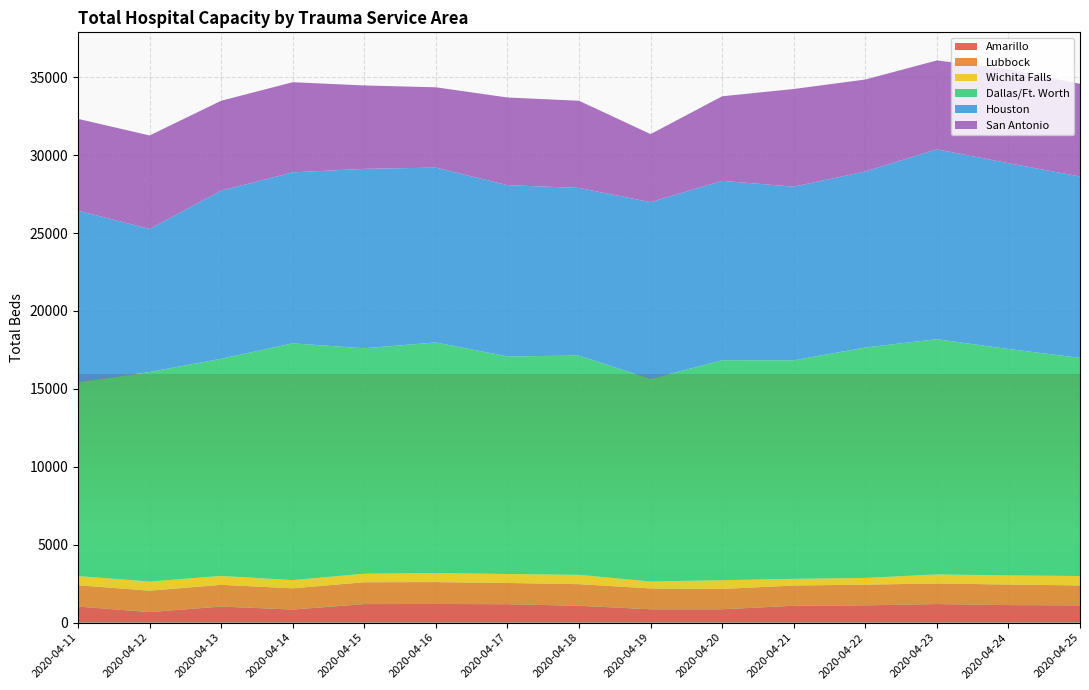

Reading left to right, what are all the values shown in this chart?

Amarillo: 2020-04-11=1030	2020-04-12=678	2020-04-13=1032	2020-04-14=841	2020-04-15=1190	2020-04-16=1198	2020-04-17=1183	2020-04-18=1083	2020-04-19=858	2020-04-20=858	2020-04-21=1084	2020-04-22=1111	2020-04-23=1192	2020-04-24=1126	2020-04-25=1110
Lubbock: 2020-04-11=1368	2020-04-12=1372	2020-04-13=1394	2020-04-14=1360	2020-04-15=1403	2020-04-16=1404	2020-04-17=1362	2020-04-18=1386	2020-04-19=1336	2020-04-20=1303	2020-04-21=1297	2020-04-22=1325	2020-04-23=1322	2020-04-24=1317	2020-04-25=1277
Wichita Falls: 2020-04-11=588	2020-04-12=589	2020-04-13=572	2020-04-14=529	2020-04-15=546	2020-04-16=581	2020-04-17=575	2020-04-18=599	2020-04-19=445	2020-04-20=563	2020-04-21=428	2020-04-22=434	2020-04-23=579	2020-04-24=587	2020-04-25=605
Dallas/Ft. Worth: 2020-04-11=12442	2020-04-12=13442	2020-04-13=13936	2020-04-14=15190	2020-04-15=14467	2020-04-16=14794	2020-04-17=13965	2020-04-18=14067	2020-04-19=12998	2020-04-20=14113	2020-04-21=14021	2020-04-22=14786	2020-04-23=15096	2020-04-24=14527	2020-04-25=13998
Houston: 2020-04-11=11011	2020-04-12=9178	2020-04-13=10785	2020-04-14=10973	2020-04-15=11512	2020-04-16=11222	2020-04-17=10986	2020-04-18=10760	2020-04-19=11342	2020-04-20=11513	2020-04-21=11144	2020-04-22=11292	2020-04-23=12184	2020-04-24=11924	2020-04-25=11640
San Antonio: 2020-04-11=5886	2020-04-12=6001	2020-04-13=5769	2020-04-14=5784	2020-04-15=5352	2020-04-16=5152	2020-04-17=5626	2020-04-18=5592	2020-04-19=4369	2020-04-20=5424	2020-04-21=6268	2020-04-22=5901	2020-04-23=5701	2020-04-24=6019	2020-04-25=5945